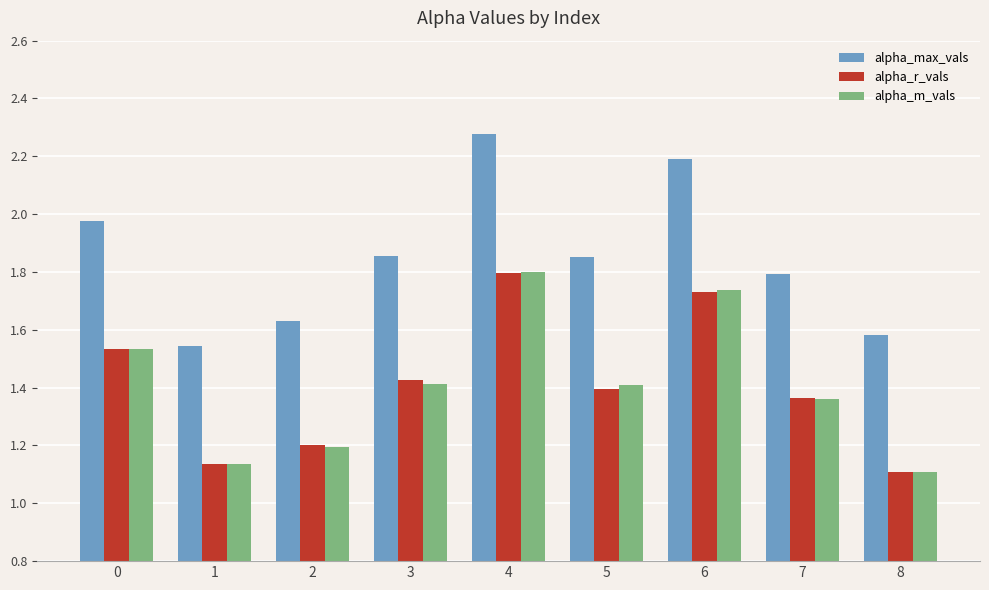

What are all the series names shown in the legend?

alpha_max_vals, alpha_r_vals, alpha_m_vals